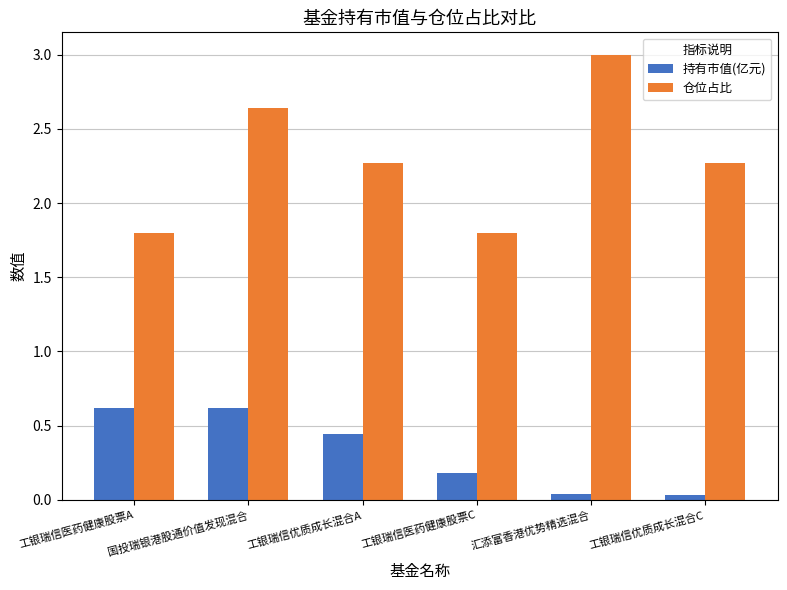

Is it true that 持有市值(亿元) equals 0.0 at 汇添富香港优势精选混合?

True